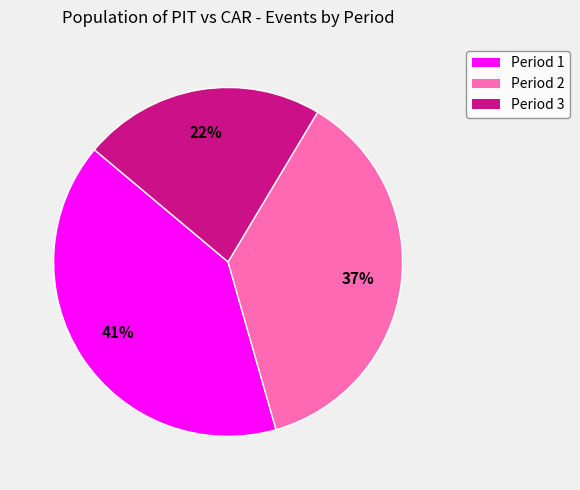

What is the ratio of the value at Period 1 to the value at Period 2?

1.1